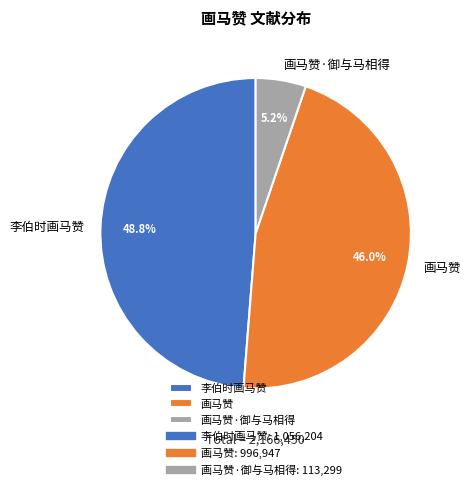

To the nearest percent, what portion does 画马赞 represent?

46%